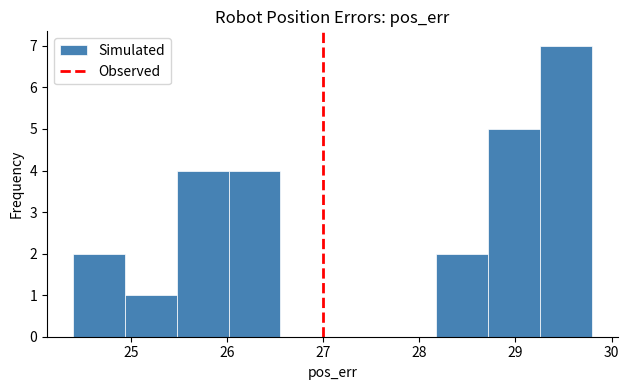

Reading left to right, transcribe this chart: for each bar, give the range it covers on the x-axis and its height. Neither the bar edges nor the heights are printed on the chart, so give them approximately, as read against the axes.

24.4 to 24.9: 2
24.9 to 25.5: 1
25.5 to 26.0: 4
26.0 to 26.6: 4
26.6 to 27.1: 0
27.1 to 27.6: 0
27.6 to 28.2: 0
28.2 to 28.7: 2
28.7 to 29.3: 5
29.3 to 29.8: 7